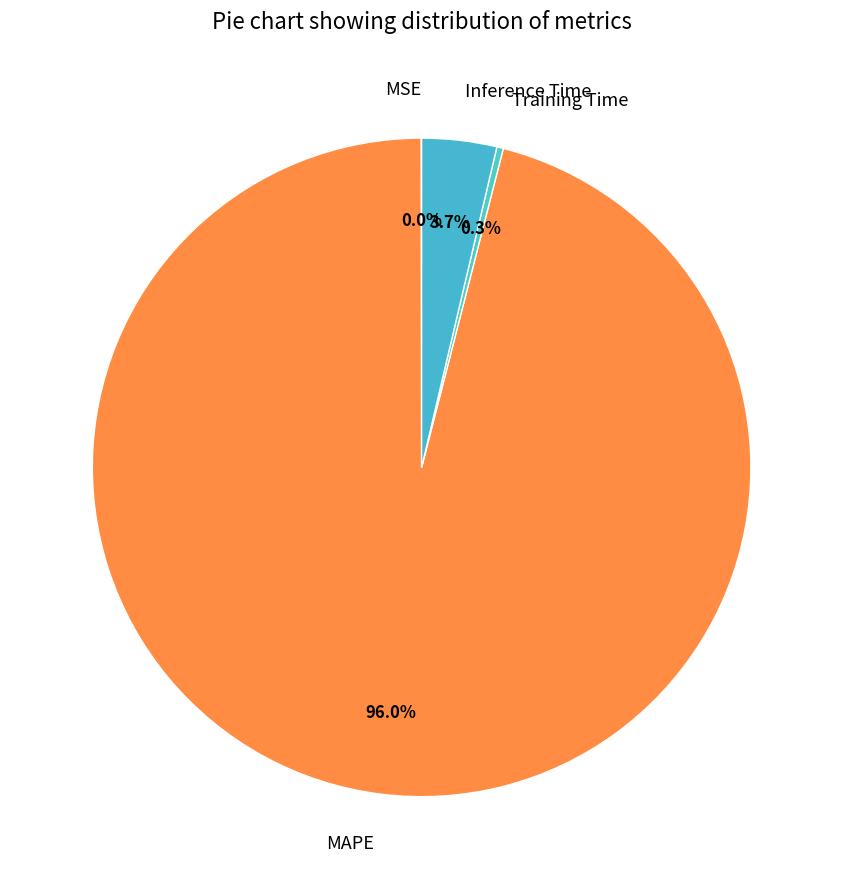

To the nearest percent, what is the difference between the MAPE and Inference Time slice percentages?

92%